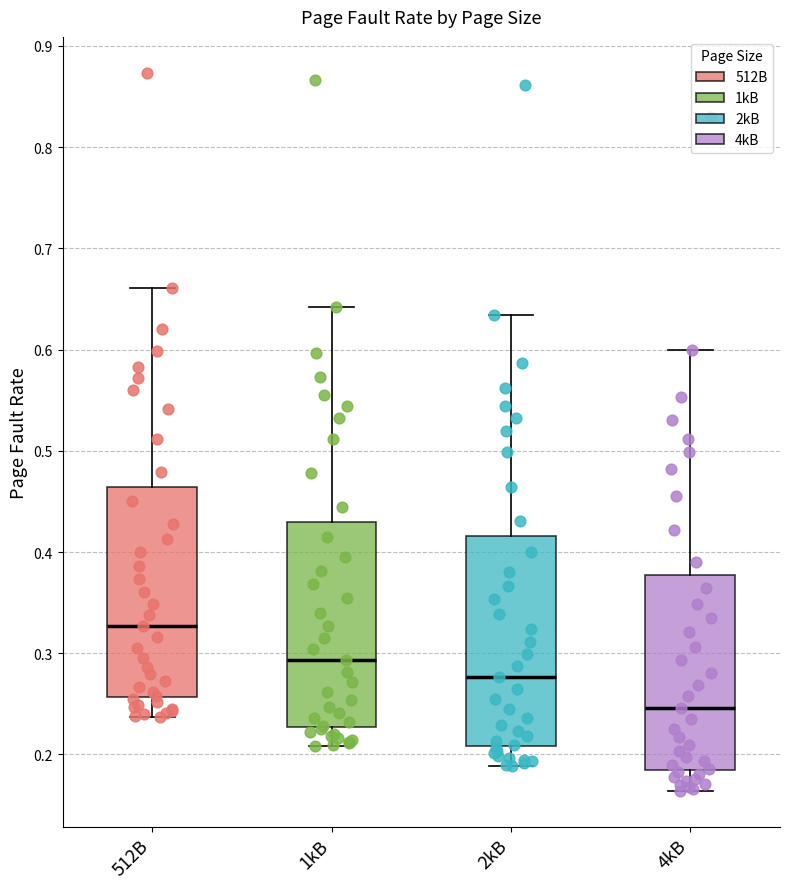

Reading left to right, transcribe this box plot: for each box, give where its median line is, the range the box spans, and where its two whiskers end, as read against the y-axis. The values are not printed on the chart, so give them approximately, as read against the axis.

512B: median 0.33, box 0.26 to 0.46, whiskers 0.24 to 0.66
1kB: median 0.29, box 0.23 to 0.43, whiskers 0.21 to 0.64
2kB: median 0.28, box 0.21 to 0.42, whiskers 0.19 to 0.63
4kB: median 0.25, box 0.18 to 0.38, whiskers 0.16 to 0.60